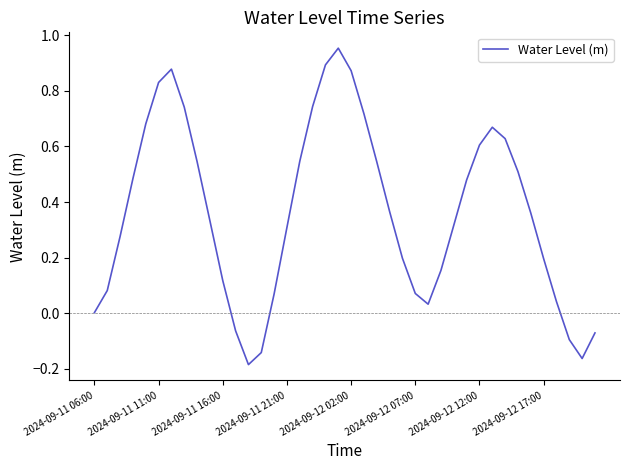

How many lines are shown in the chart?

1